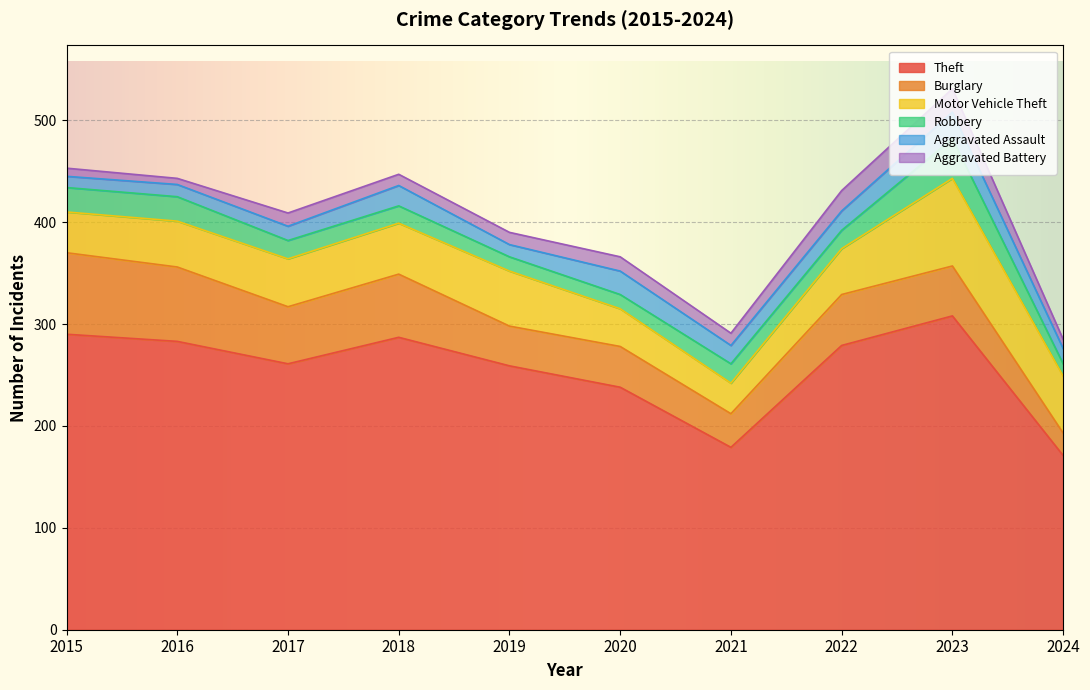

Is the value of Aggravated Battery at 2022 greater than the value of Theft at 2015?

No